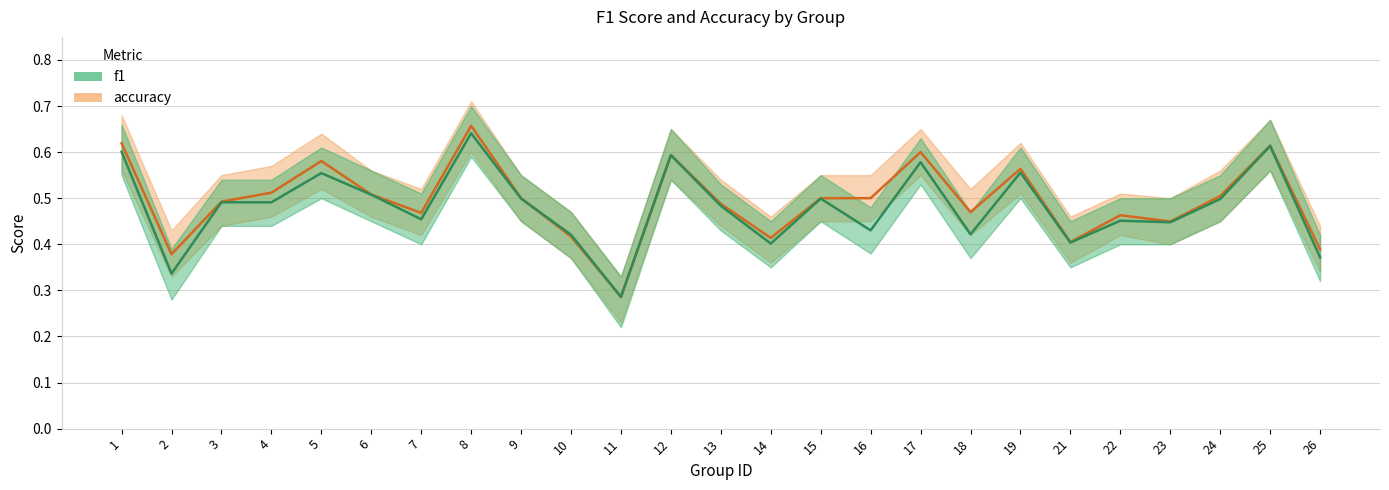

Reading right to left, what are all the values shown in this chart?

accuracy: 0.4	0.6	0.5	0.4	0.5	0.4	0.6	0.5	0.6	0.5	0.5	0.4	0.5	0.6	0.3	0.4	0.5	0.7	0.5	0.5	0.6	0.5	0.5	0.4	0.6
f1: 0.4	0.6	0.5	0.4	0.5	0.4	0.6	0.4	0.6	0.4	0.5	0.4	0.5	0.6	0.3	0.4	0.5	0.6	0.5	0.5	0.6	0.5	0.5	0.3	0.6